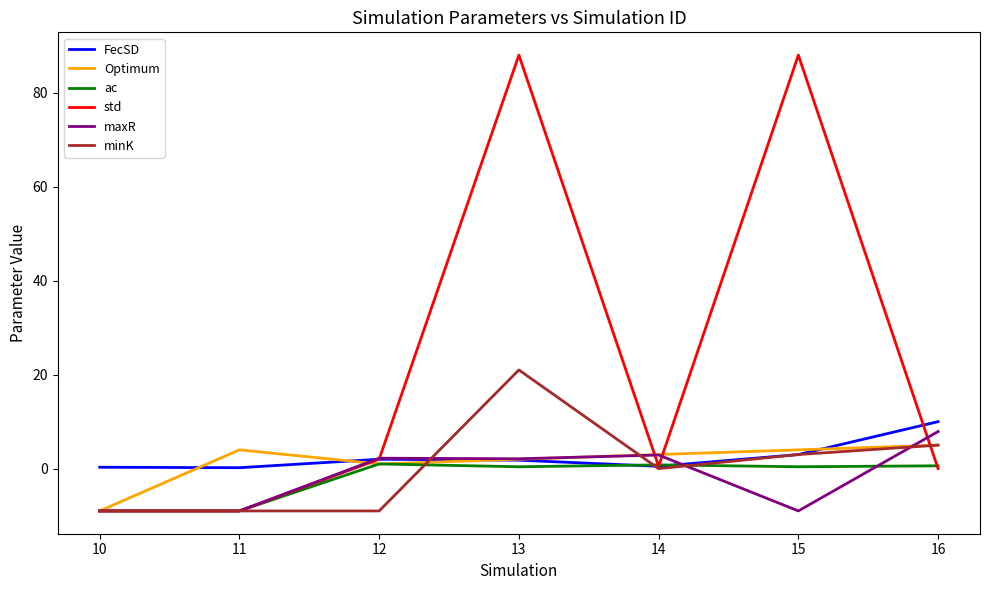

Which series has the largest range (max minus min)?

std